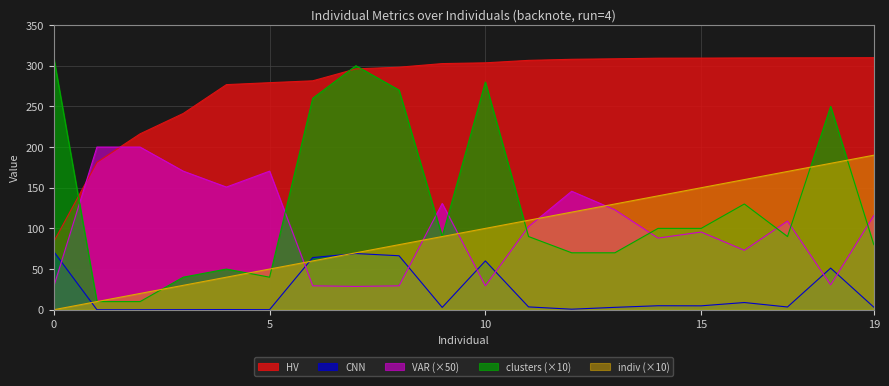

True or false: CNN has a value of 2.1 at 19.

False